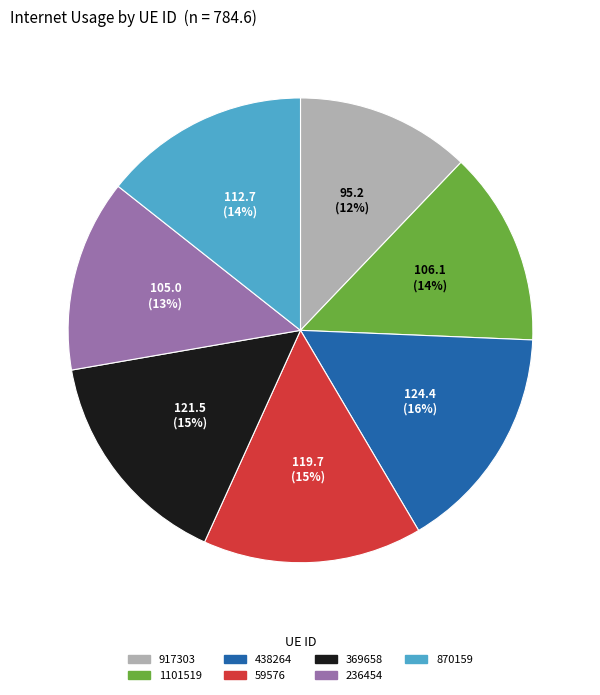

True or false: 917303 accounts for 12% of the total.

True